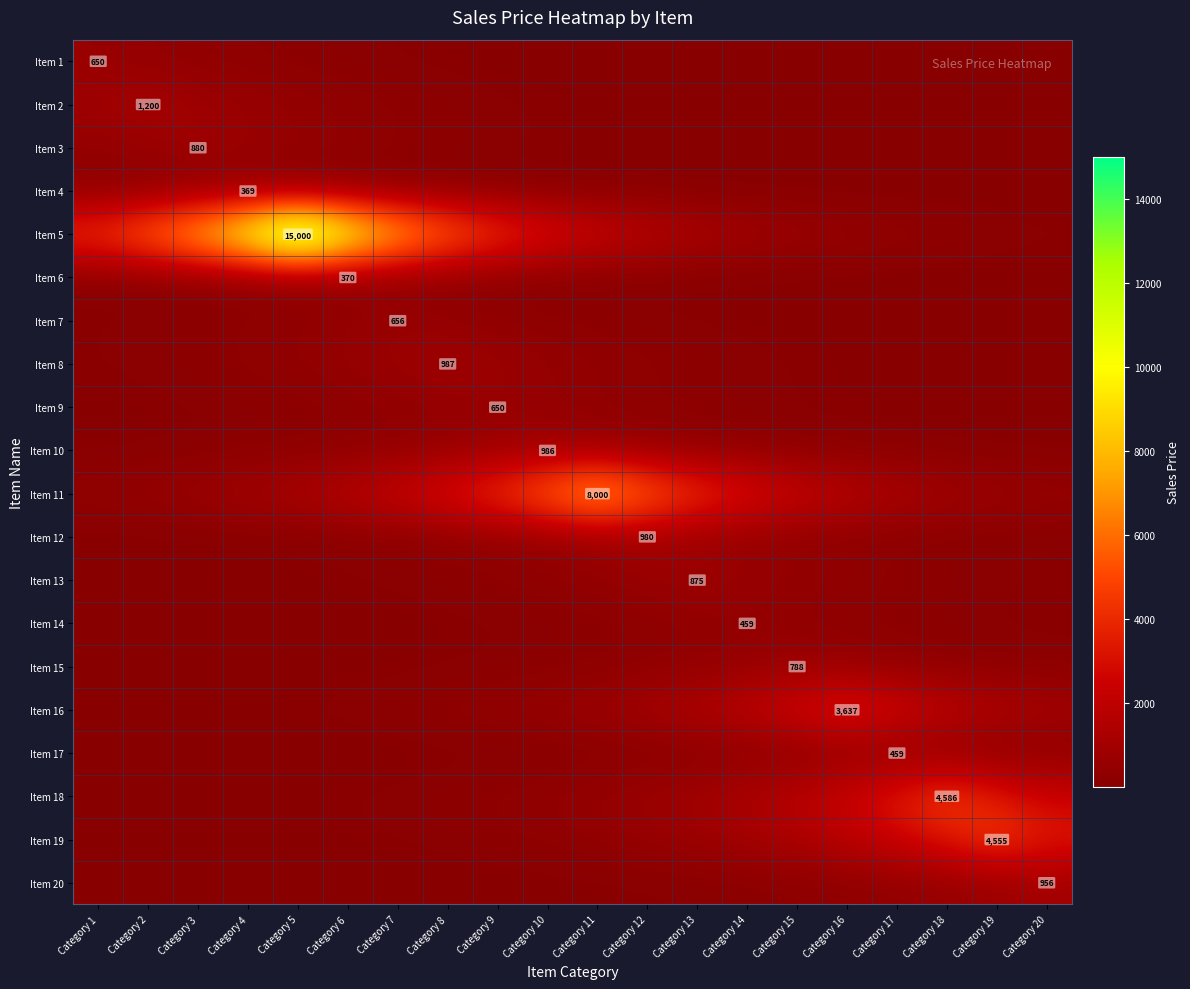

What is the sum of the Item 14 values at Category 14 and Category 1?

467.9